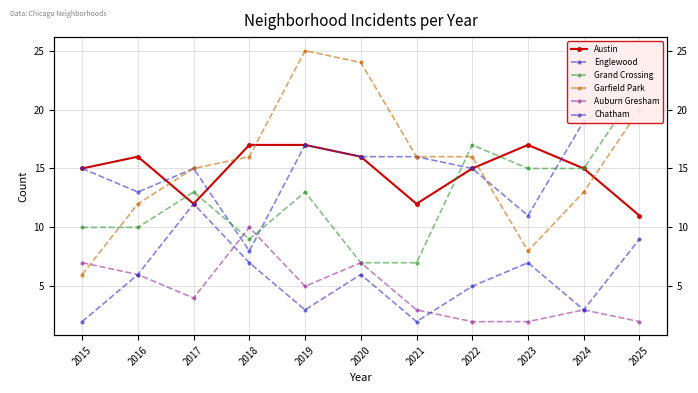

How many lines are shown in the chart?

6